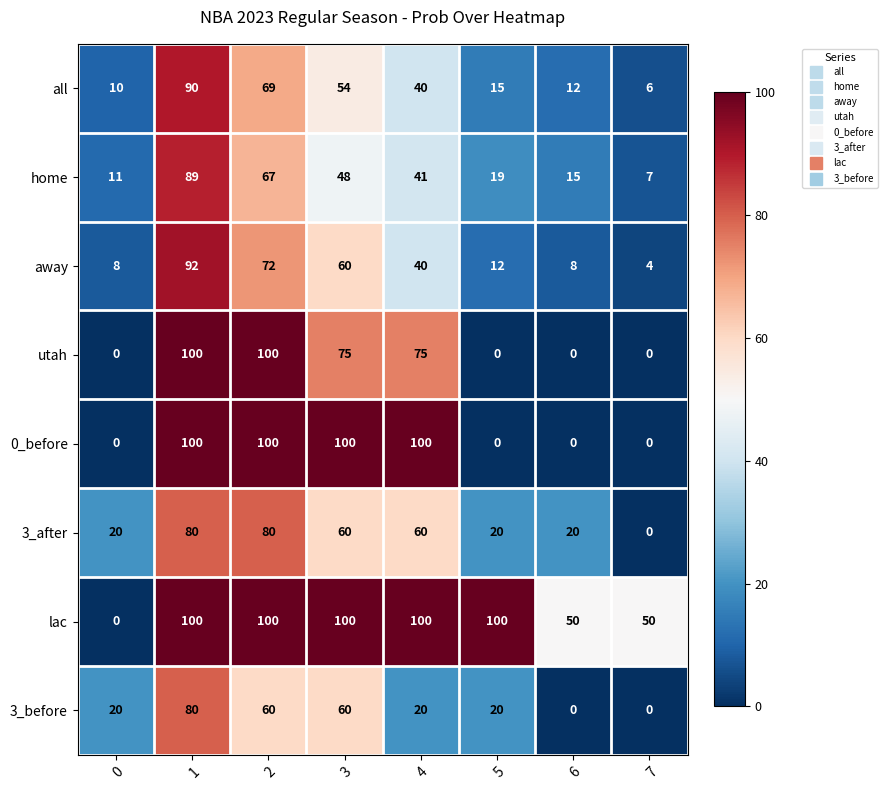

At how many categories does at least one series exceed 53?

5